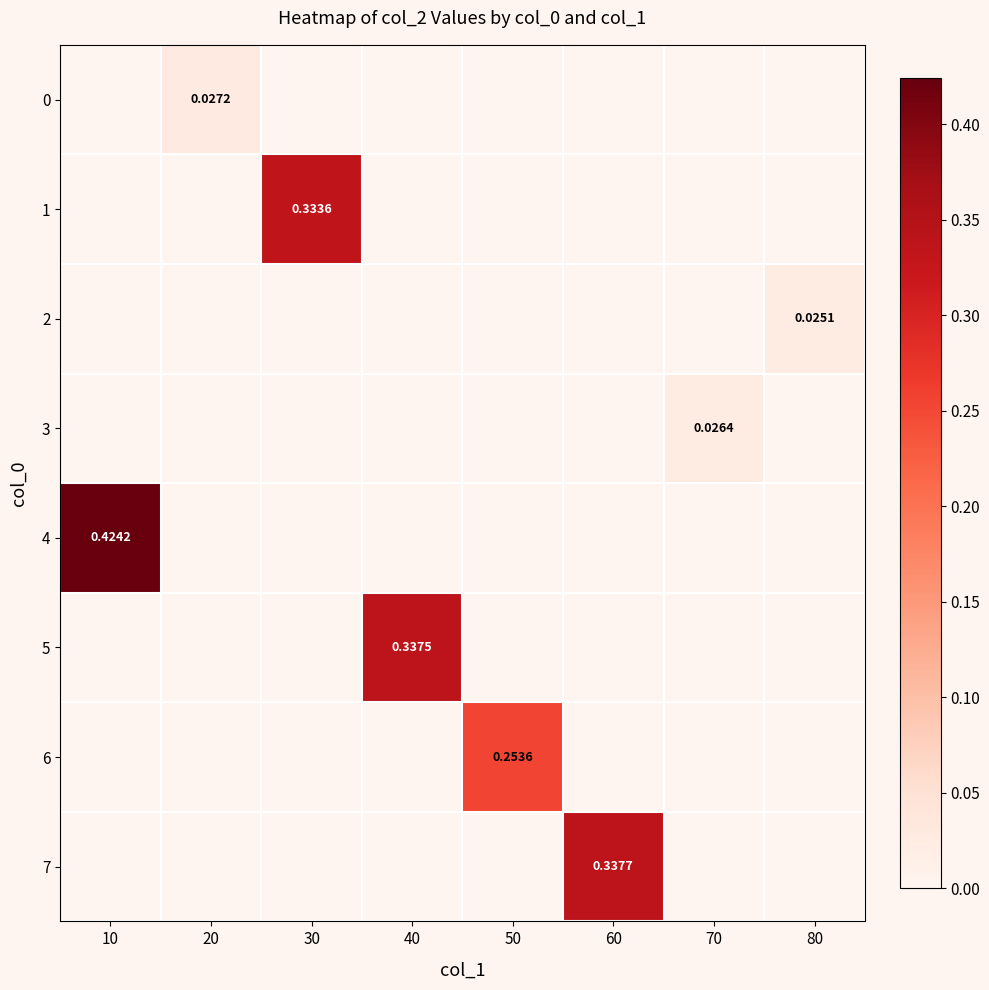

The value of 7 at 50 is -0.2. True or false?

False